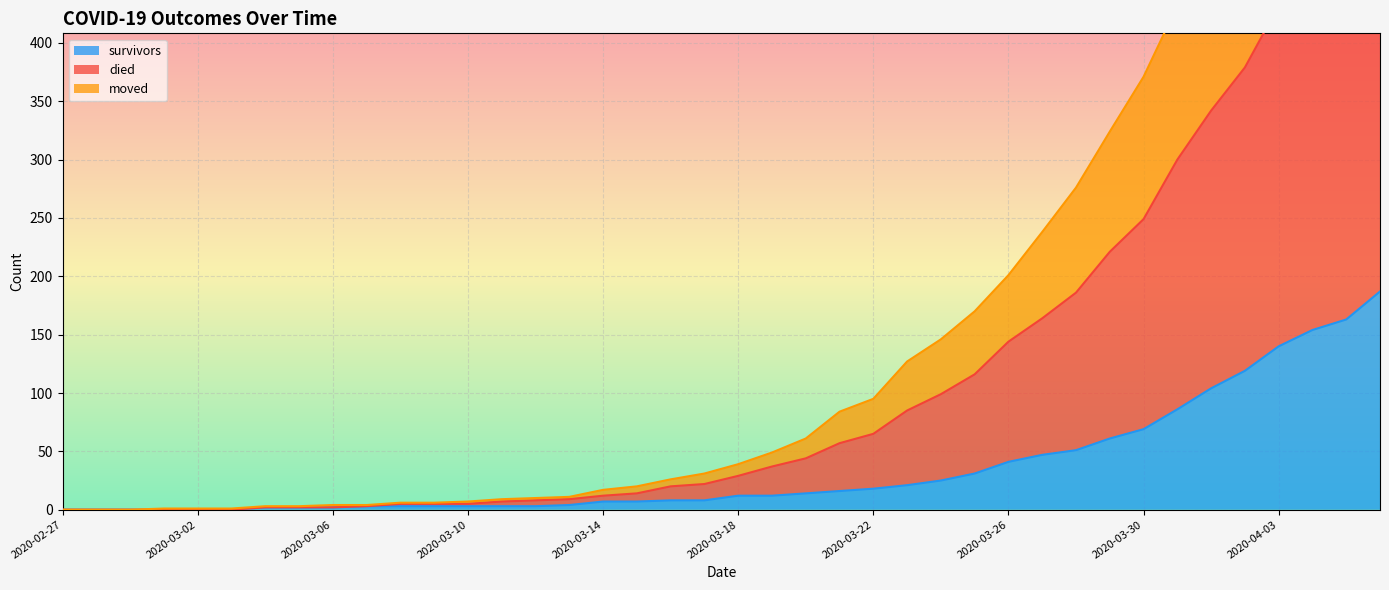

Between 2020-03-18 and 2020-03-01, which is larger?

2020-03-18